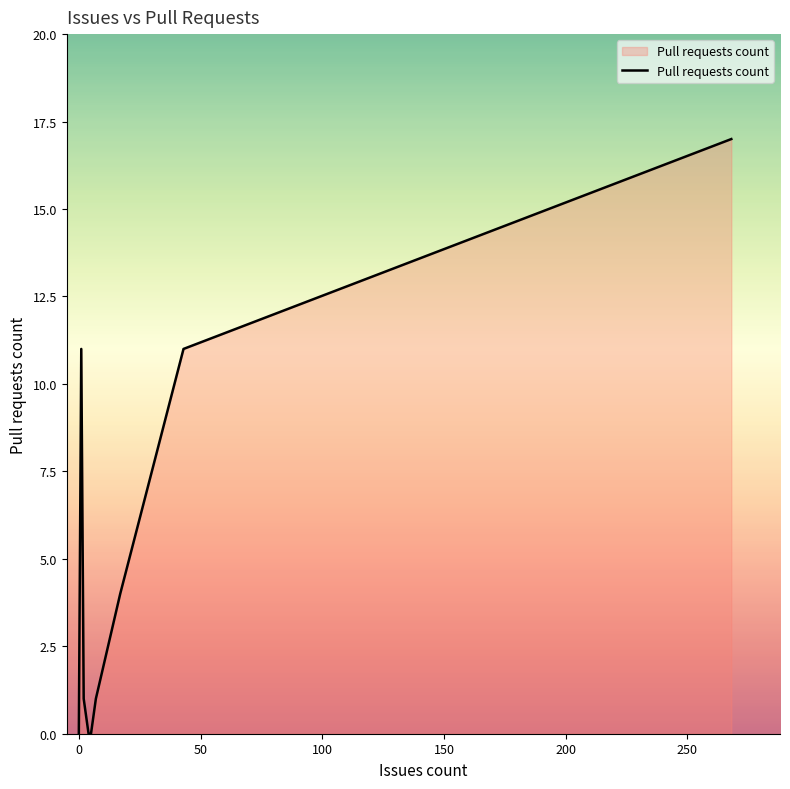

How many values are above zero?

6